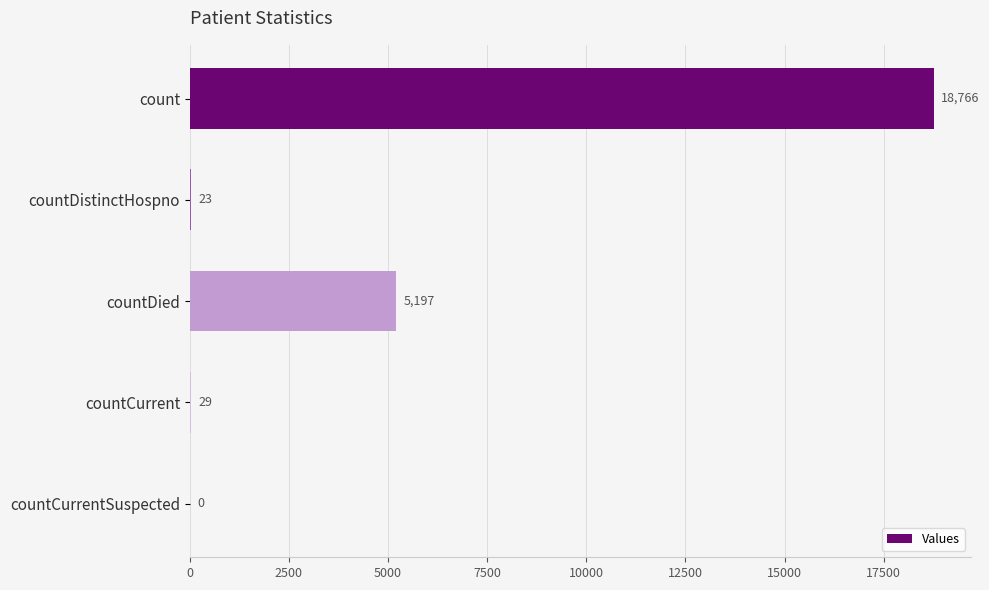

At which label is the value closest to 9383?

countDied